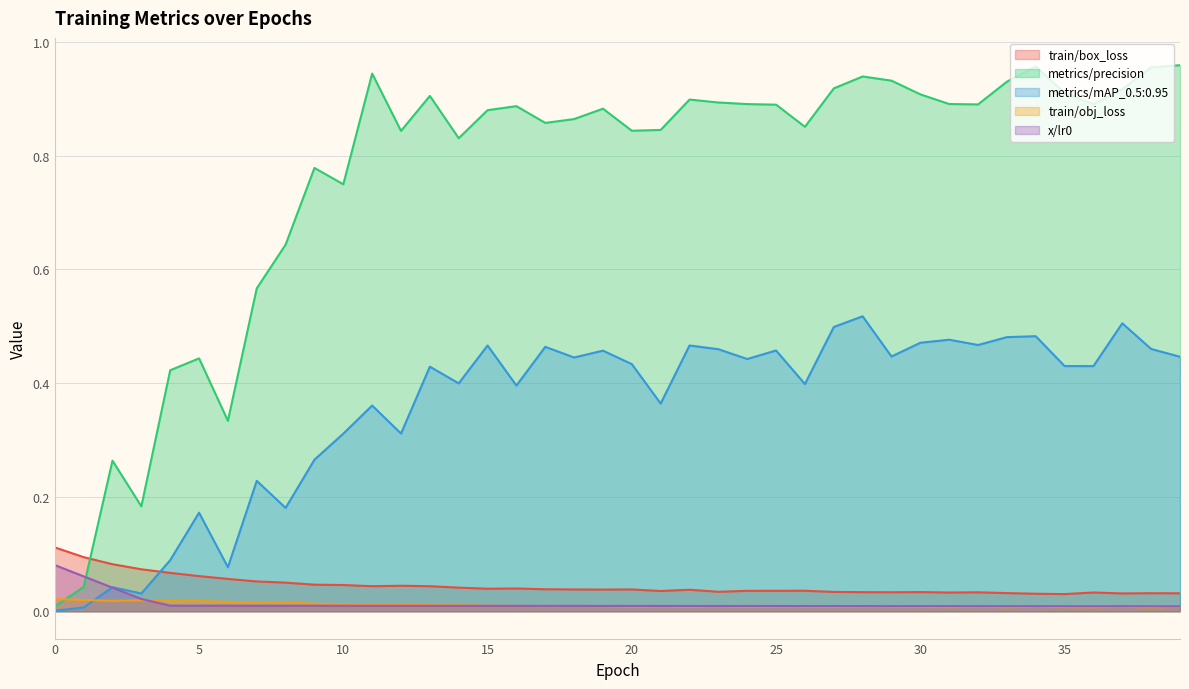

What is the total value across all series at 0?

0.2